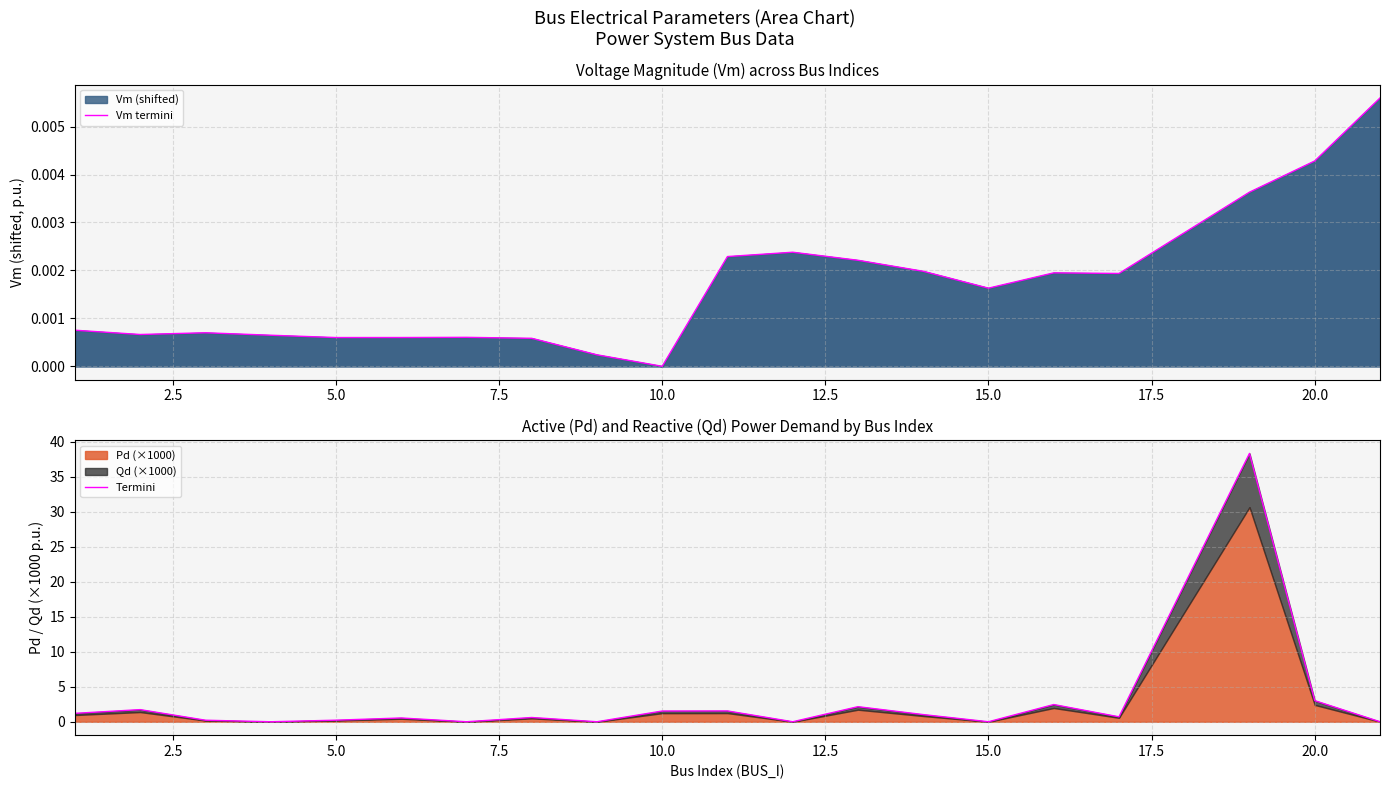

True or false: Vm termini and Termini intersect in this chart.

True